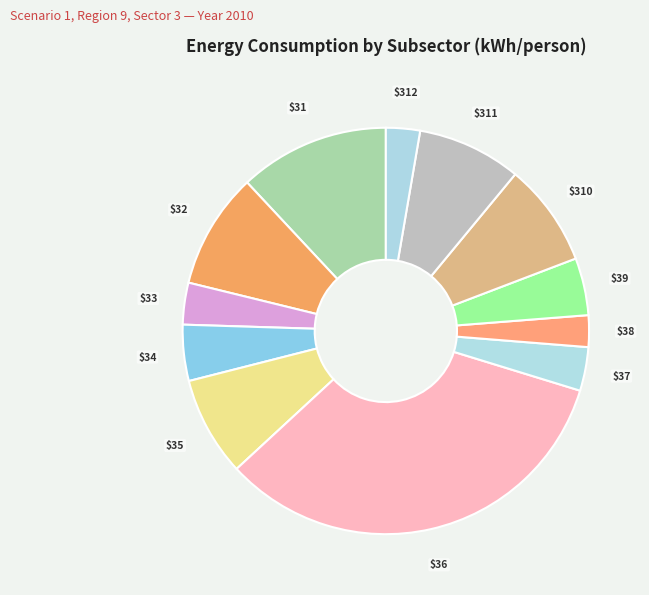

Rank the categories by value from highest to lowest.

subsector_36, subsector_31, subsector_32, subsector_311, subsector_310, subsector_35, subsector_39, subsector_34, subsector_37, subsector_33, subsector_312, subsector_38